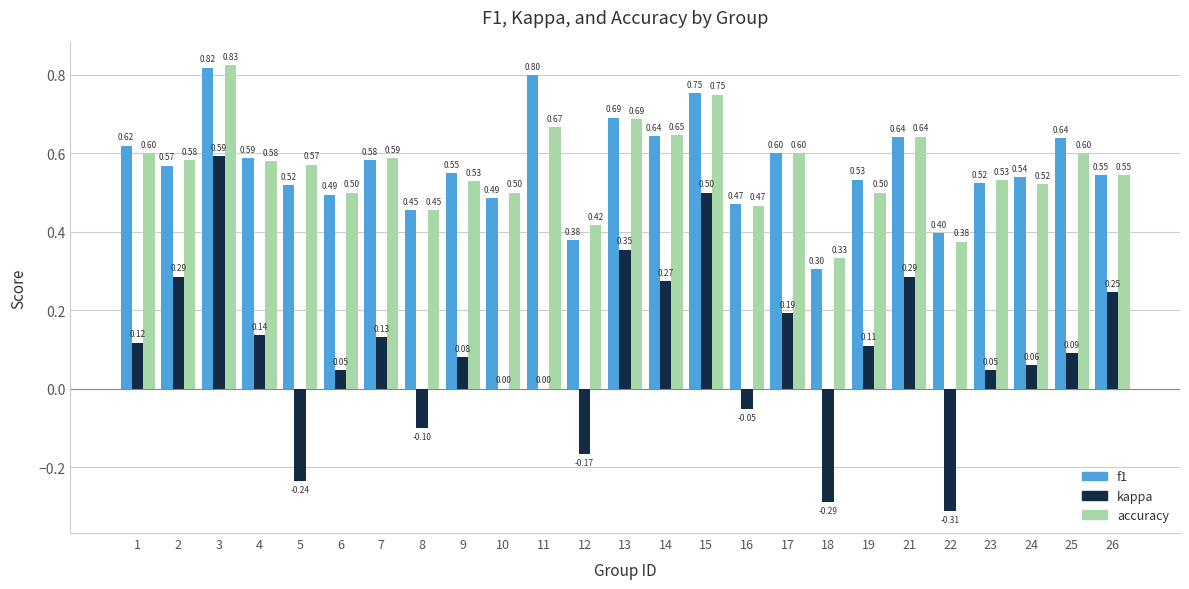

Which series changed the most between 4 and 26?

kappa